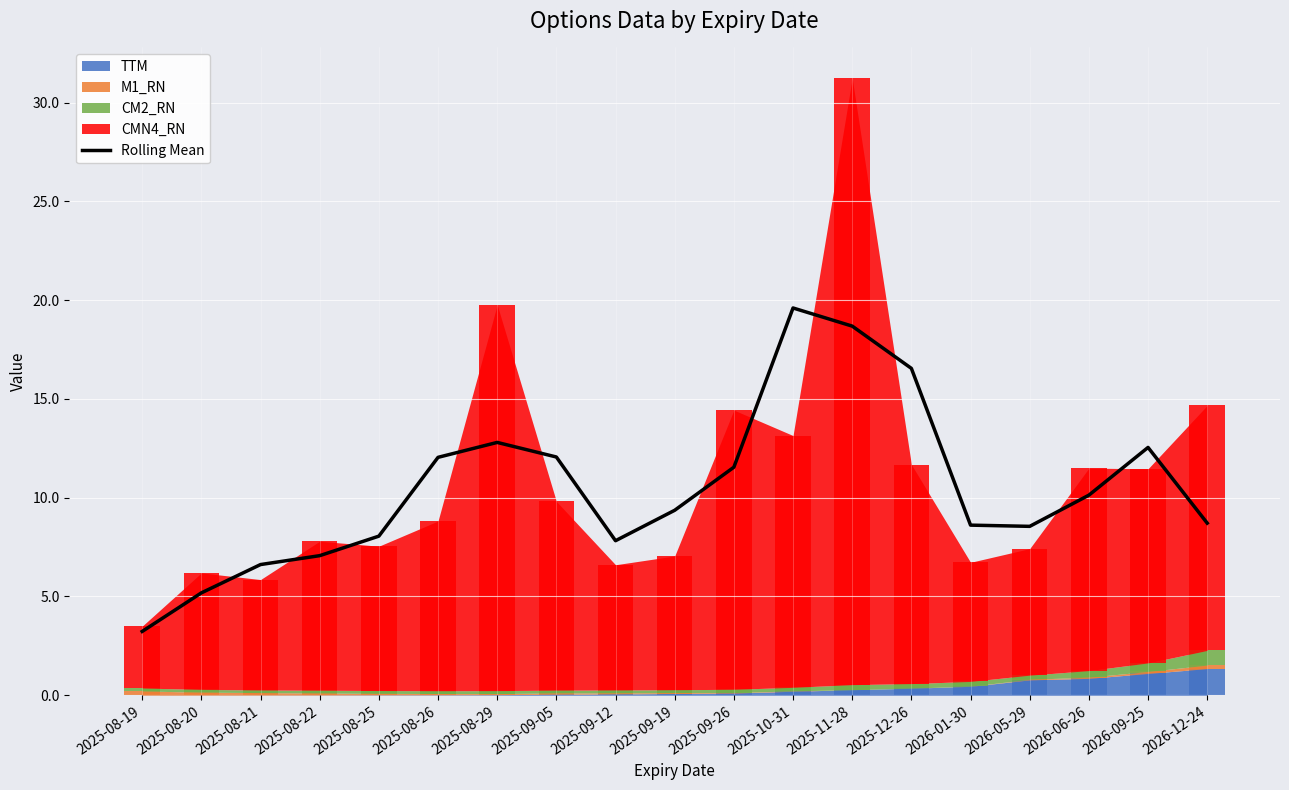

Which category has the lowest value across all series?

2025-08-19